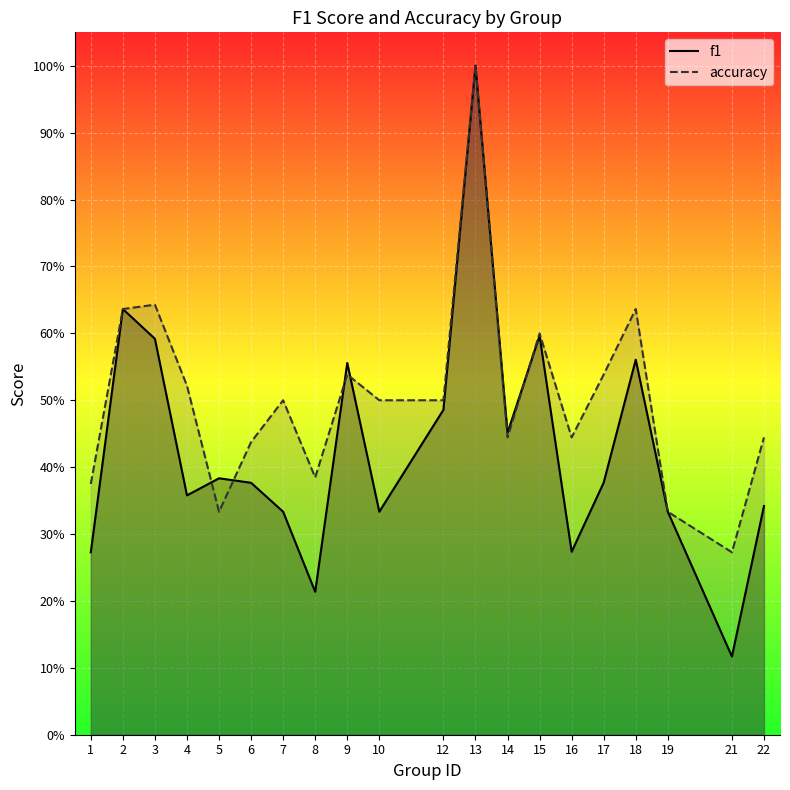

What is the sum of all accuracy values?

10.1